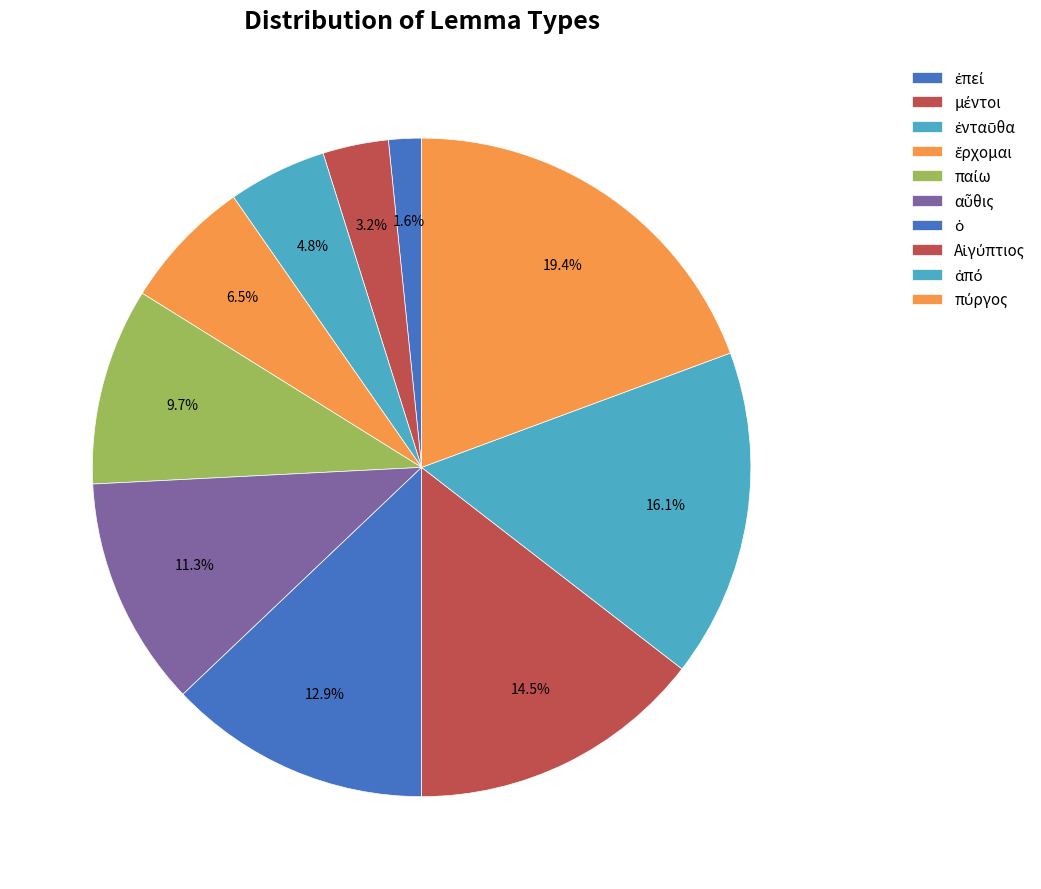

Is it true that Αἰγύπτιος is 15% of the pie?

True